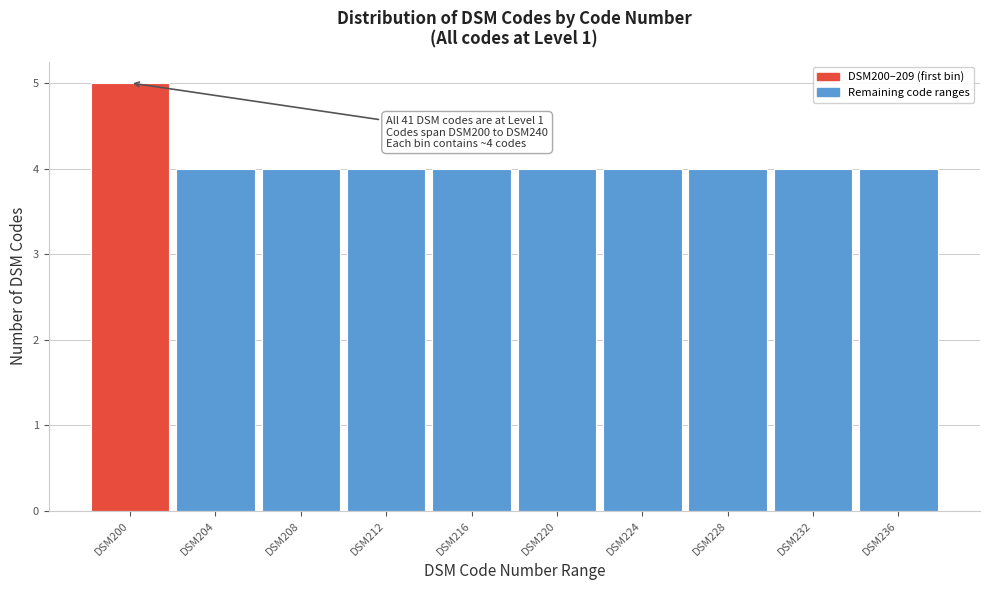

Reading left to right, extract all data points from this chart.

DSM200=5	DSM204=4	DSM208=4	DSM212=4	DSM216=4	DSM220=4	DSM224=4	DSM228=4	DSM232=4	DSM236=4